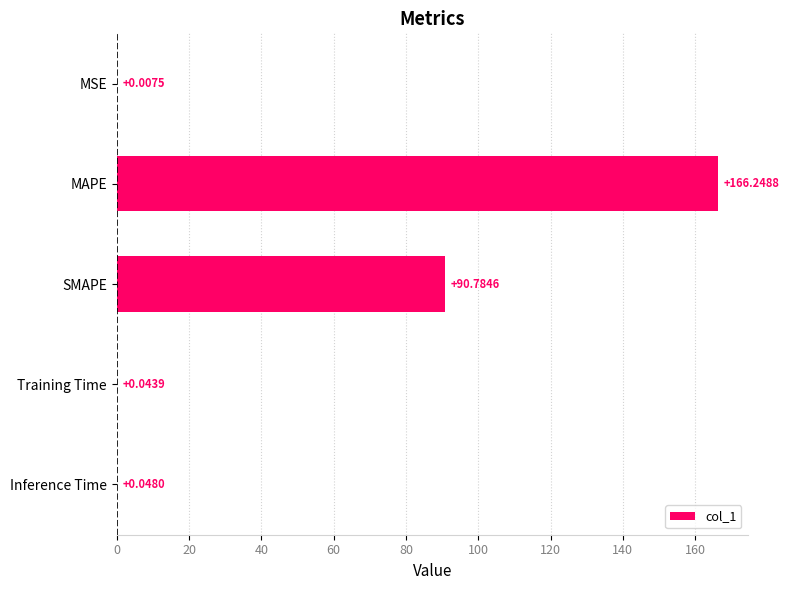

What is the sum of all values?

257.1